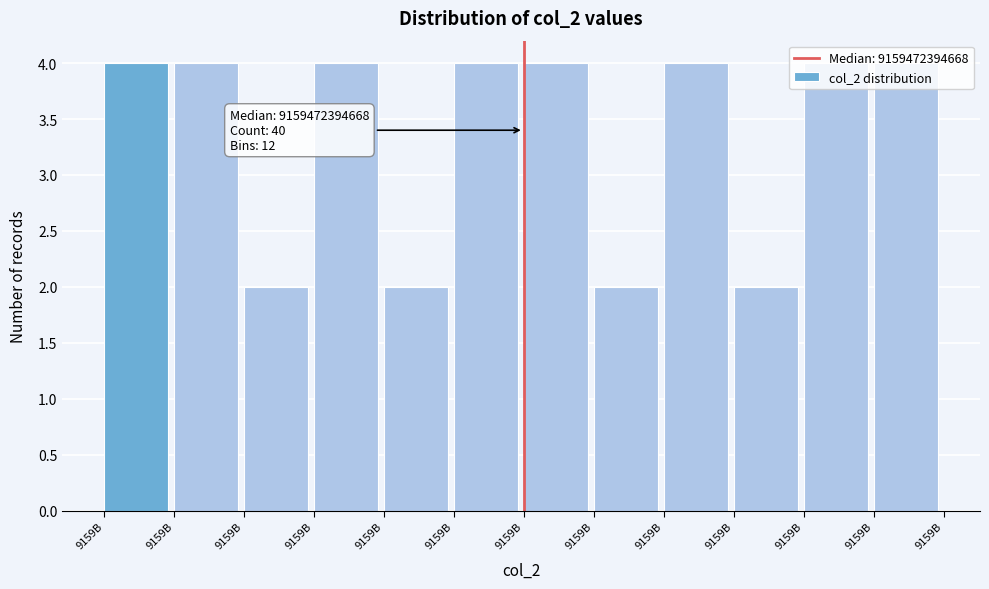

How many data points does each series have?

12